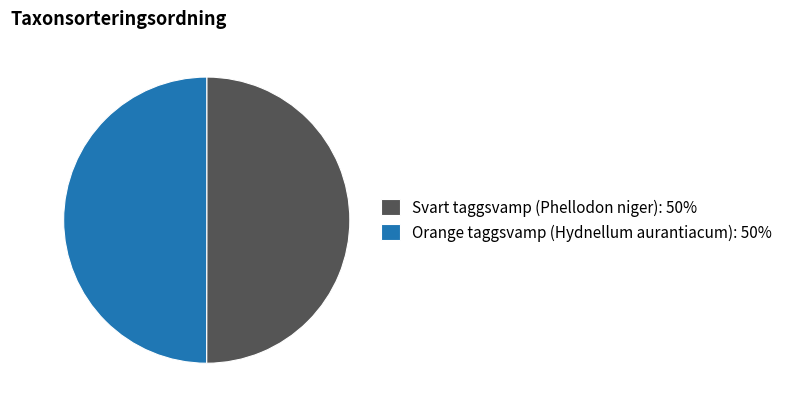

Approximately how many times larger is the value at Orange taggsvamp (Hydnellum aurantiacum): 50% compared to Svart taggsvamp (Phellodon niger): 50%?

1.0